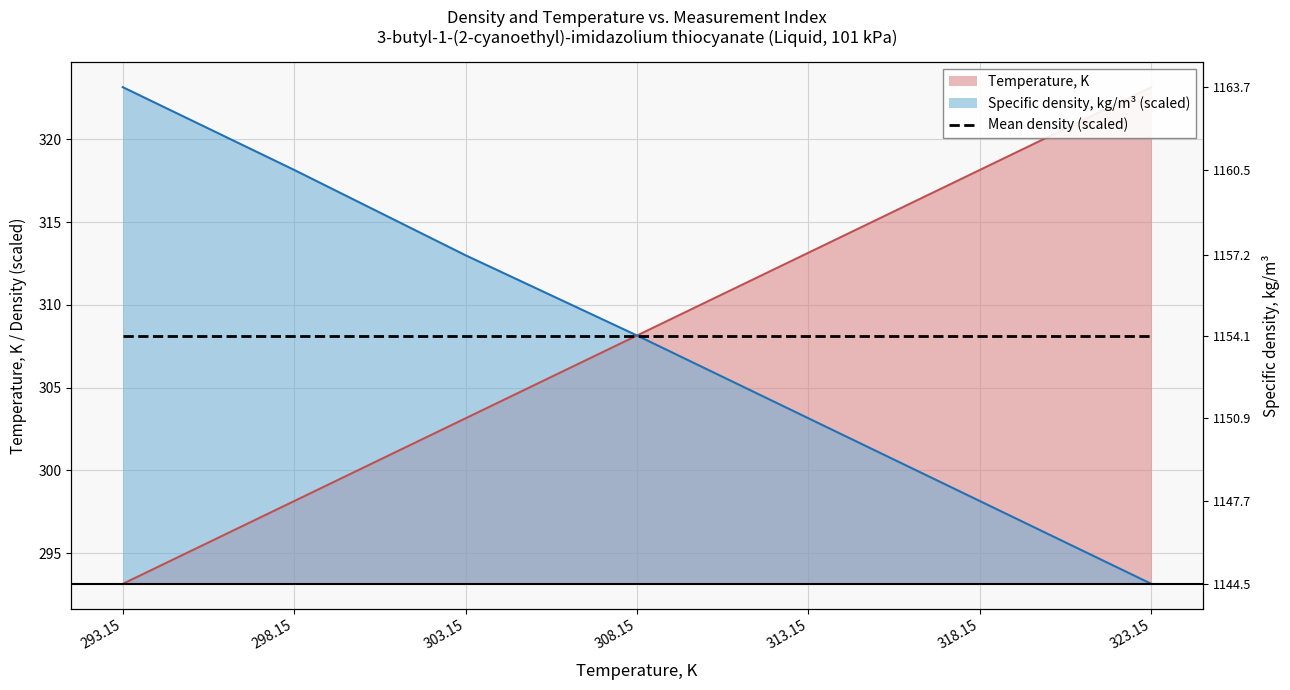

List the series in order of their peak value, lowest first.

Temperature, K, Specific density, kg/m3